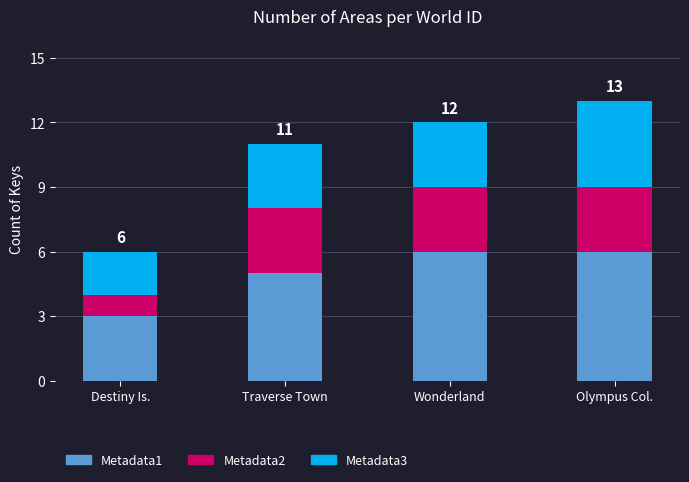

At which category is the sum across all series the highest?

Olympus Col.